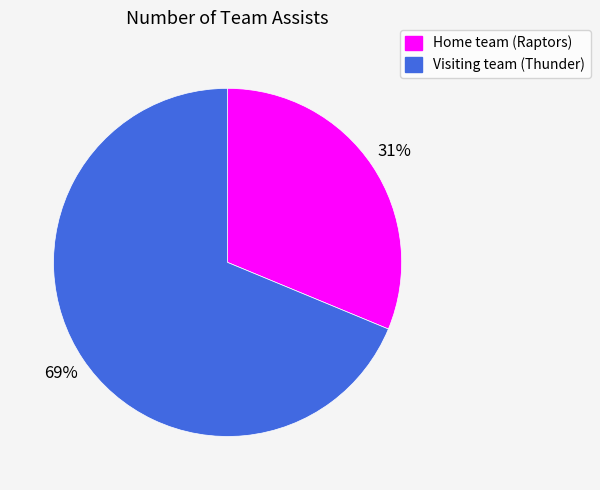

Do Home team (Raptors) and Visiting team (Thunder) together represent more than half of the pie?

Yes